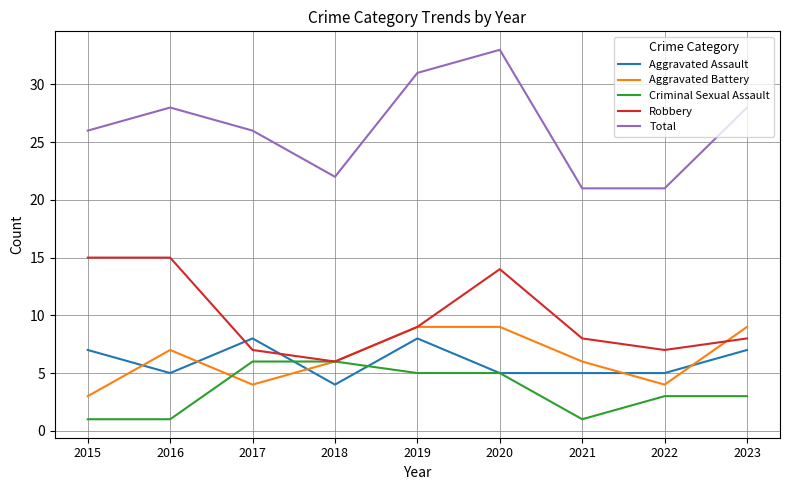

Between which two adjacent categories do Aggravated Battery and Criminal Sexual Assault first intersect?

2016 and 2017